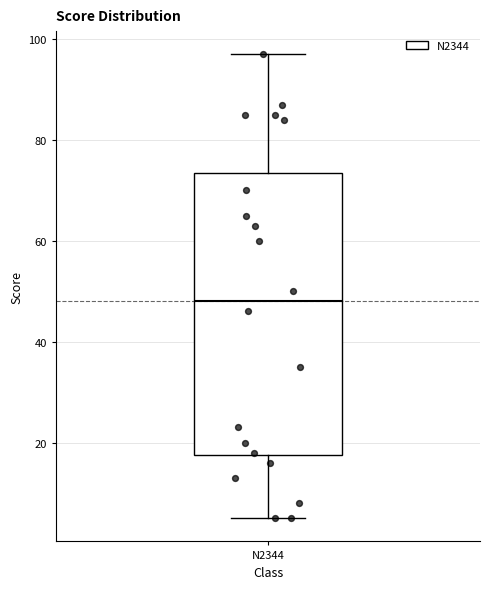

Read this box plot against the y-axis: the position of the median line, the range covered by the box, and the ends of both whiskers. The values are not printed on the chart, so give them approximately, as read against the axis.

median 48, box 18 to 74, whiskers 6 to 98